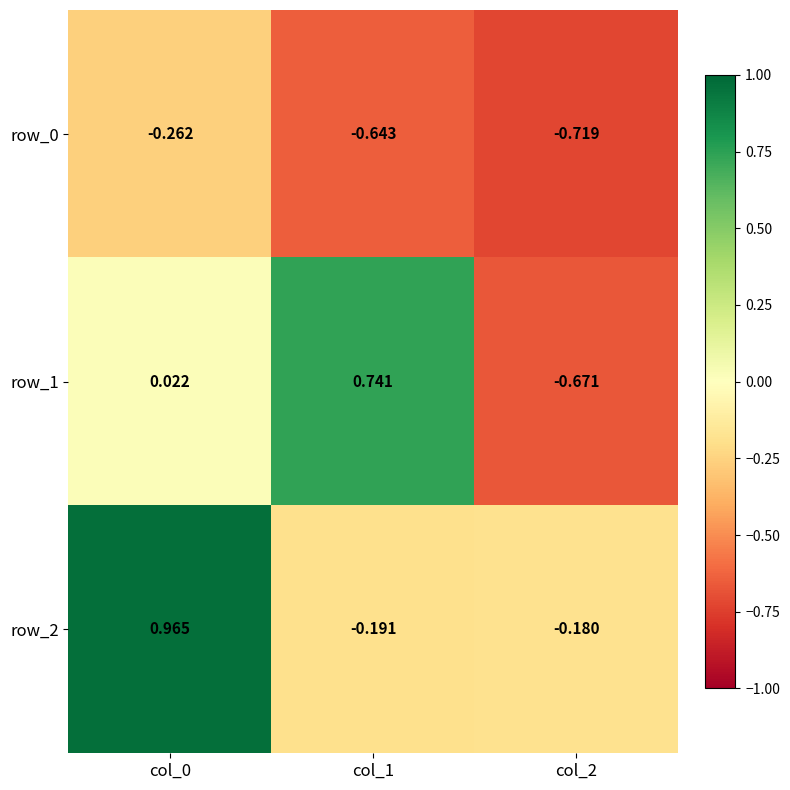

Is the value of row_1 at col_0 greater than the value of row_2 at col_0?

No